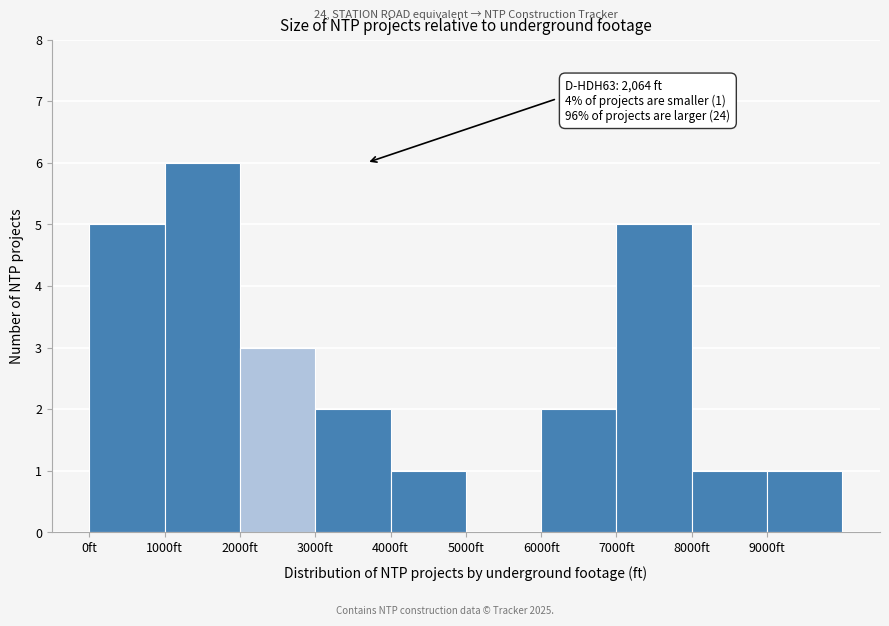

Over which range of the x-axis is the bar tallest?

1000 to 2000